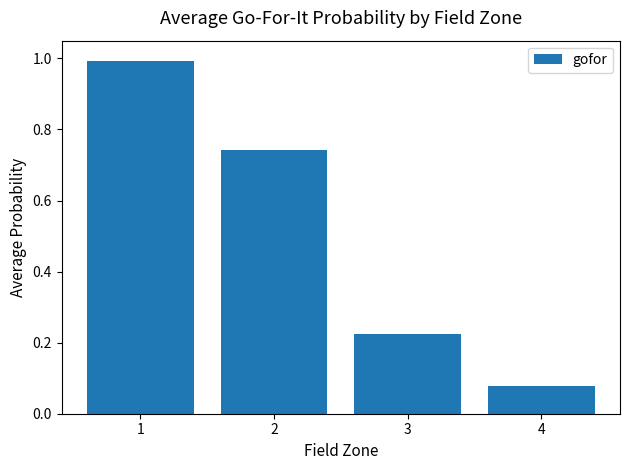

Between 4 and 3, which is larger?

3